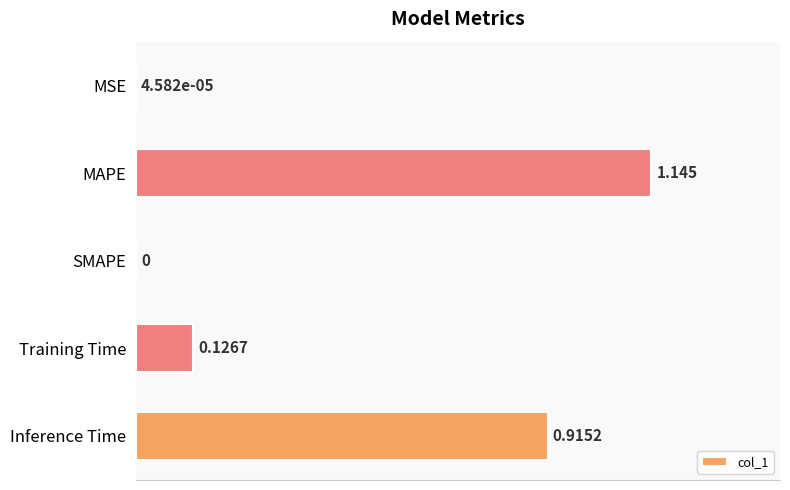

How many data points are above 0?

4